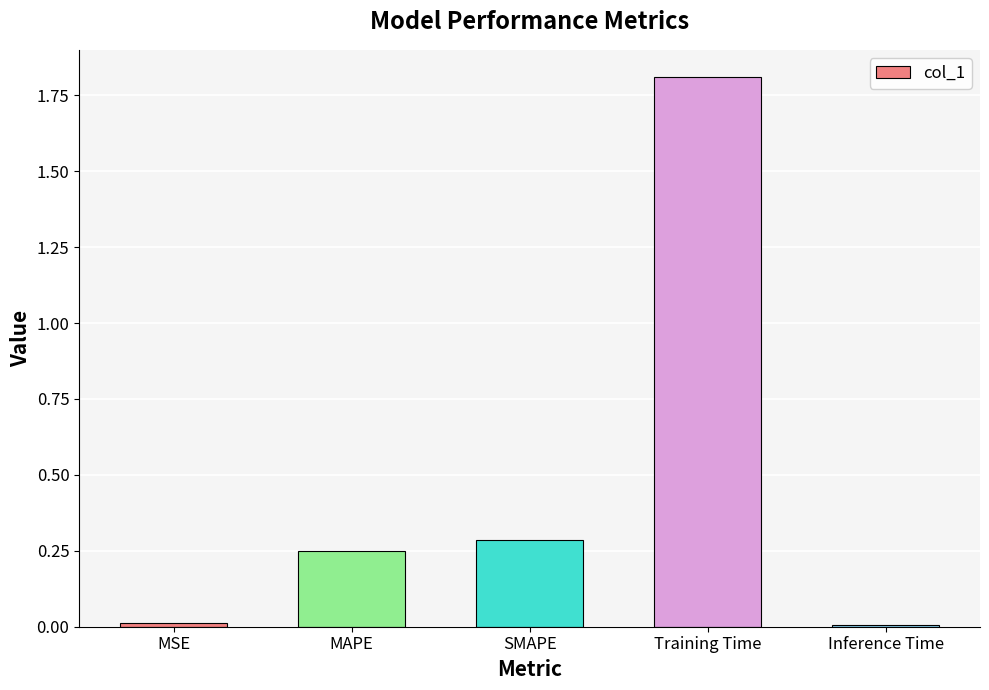

Is it true that the value at Inference Time is 0.0?

True